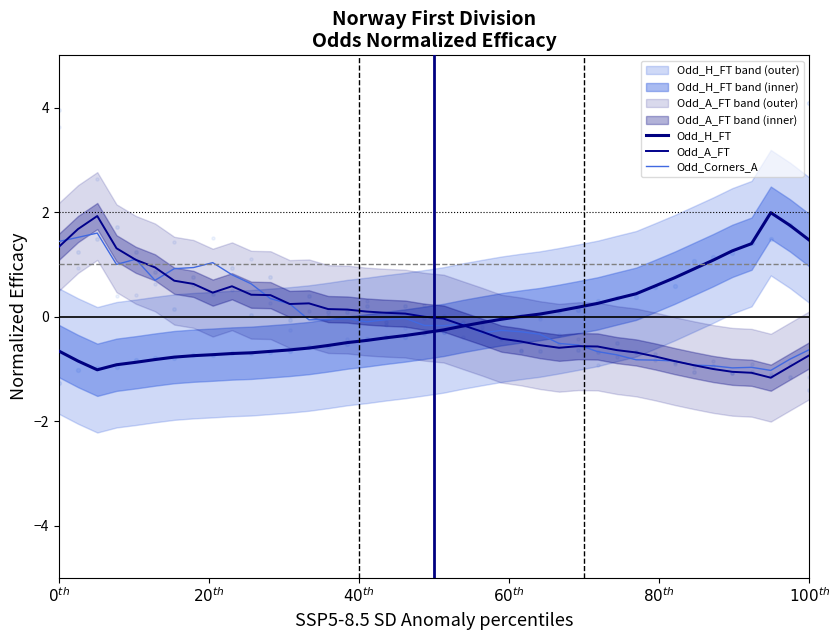

Which series has the widest spread of Y values?

Odd_A_FT